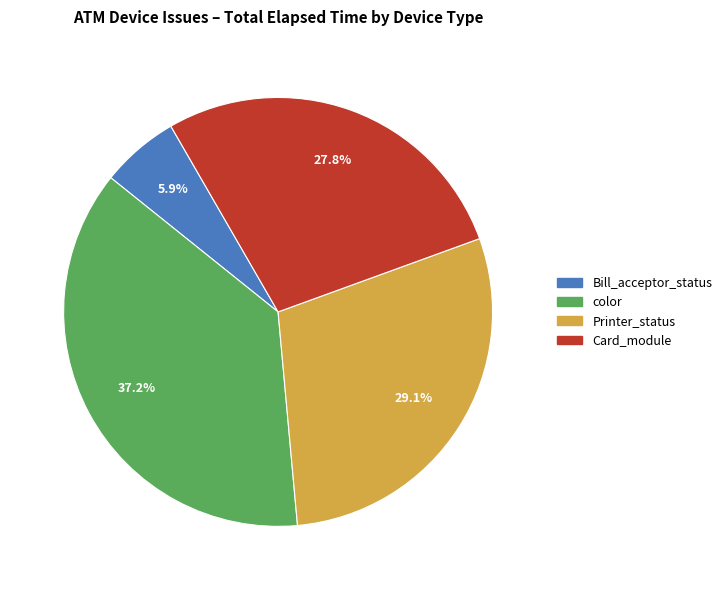

What is the smallest slice in the pie chart?

Bill_acceptor_status